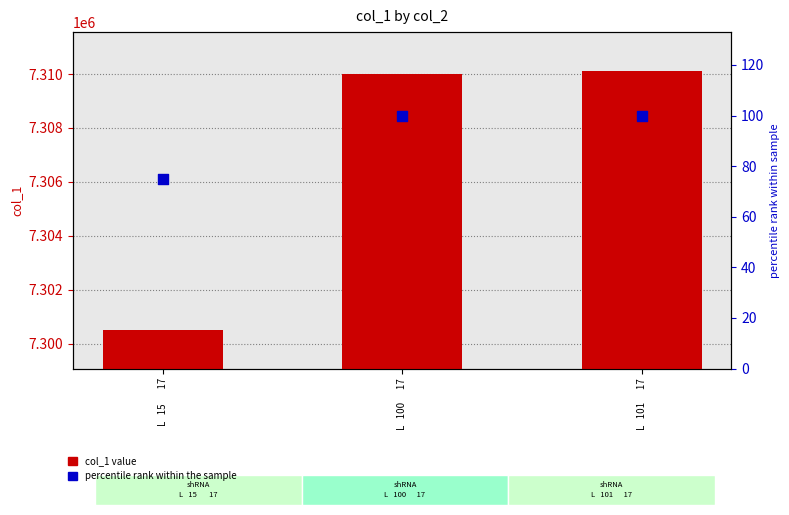

Which series has the largest total across all categories?

col_1 value